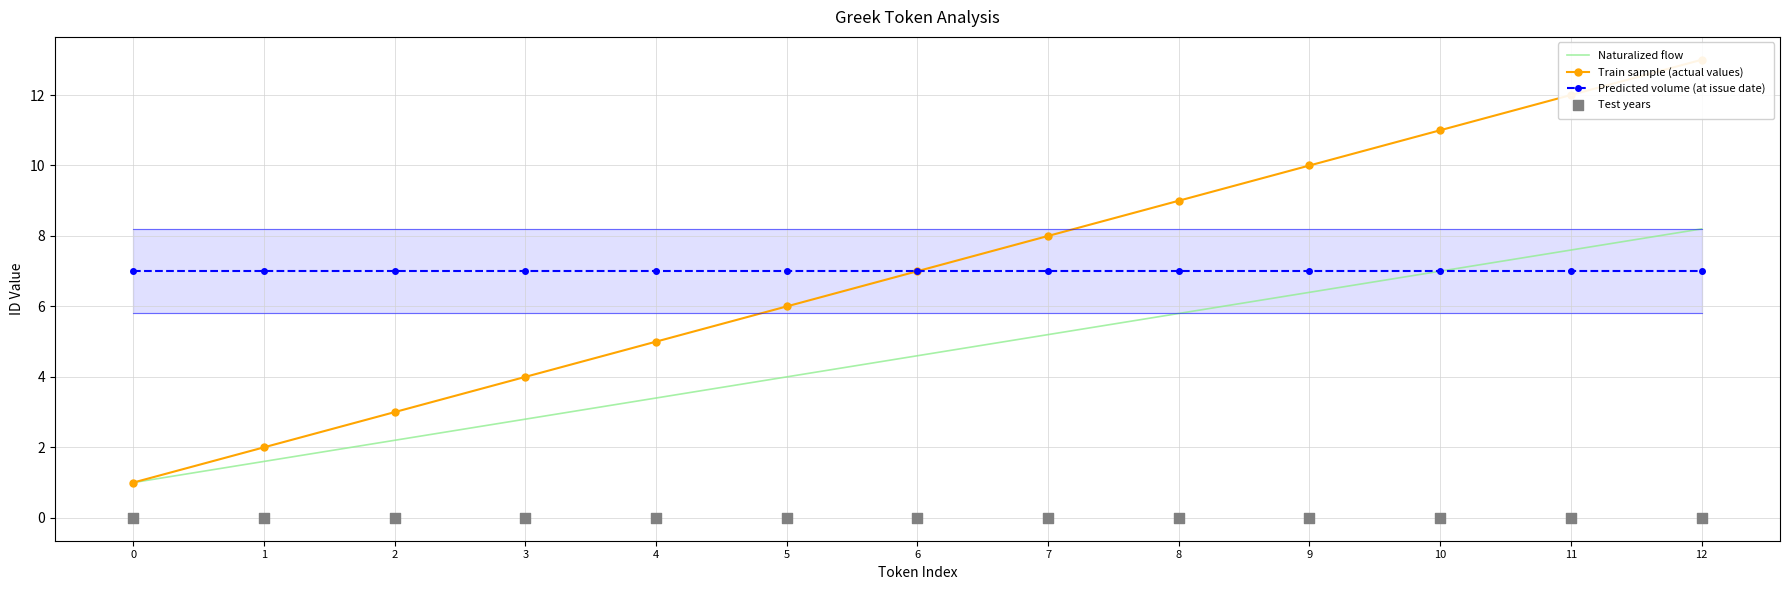

What is the total value across all series at 11?

26.6